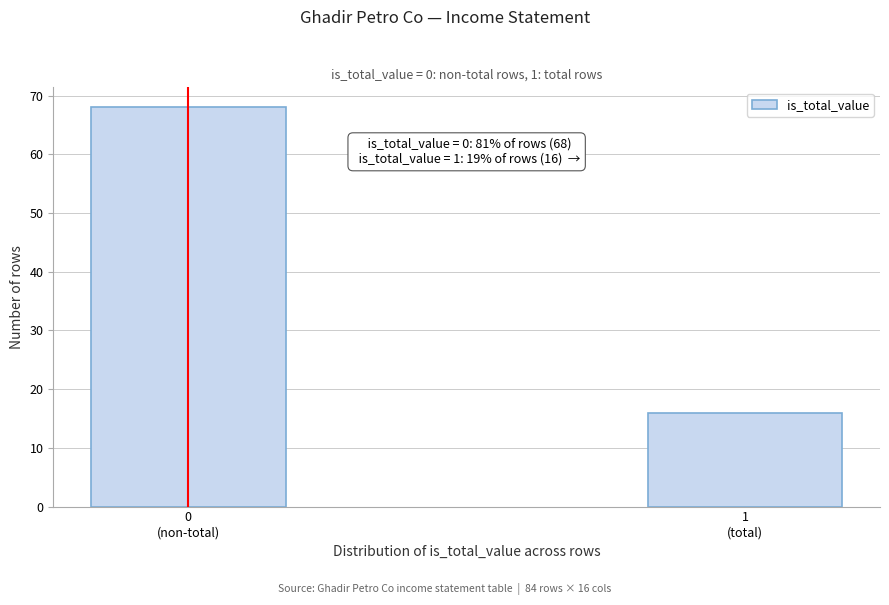

Reading left to right, extract all data points from this chart.

68	16